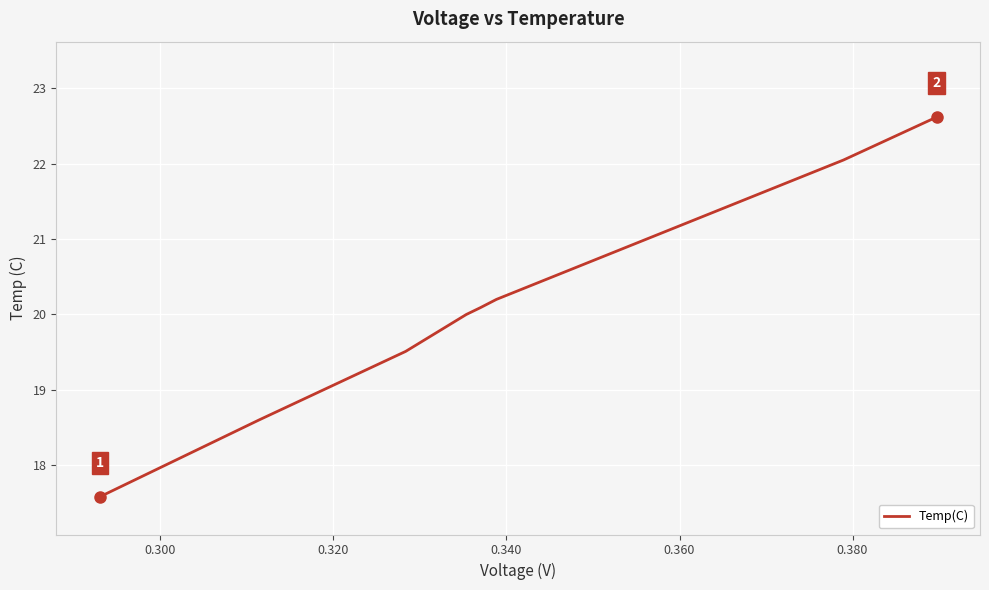

What is the difference between the maximum and minimum values?

5.0